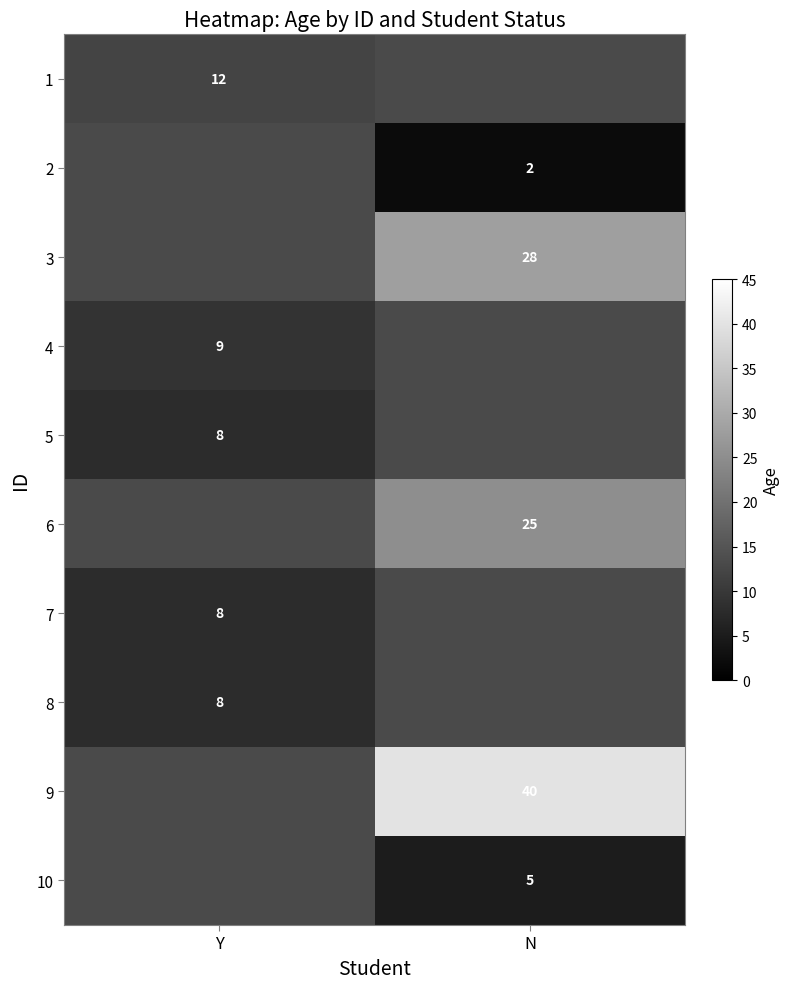

Which category has the lowest value across all series?

N